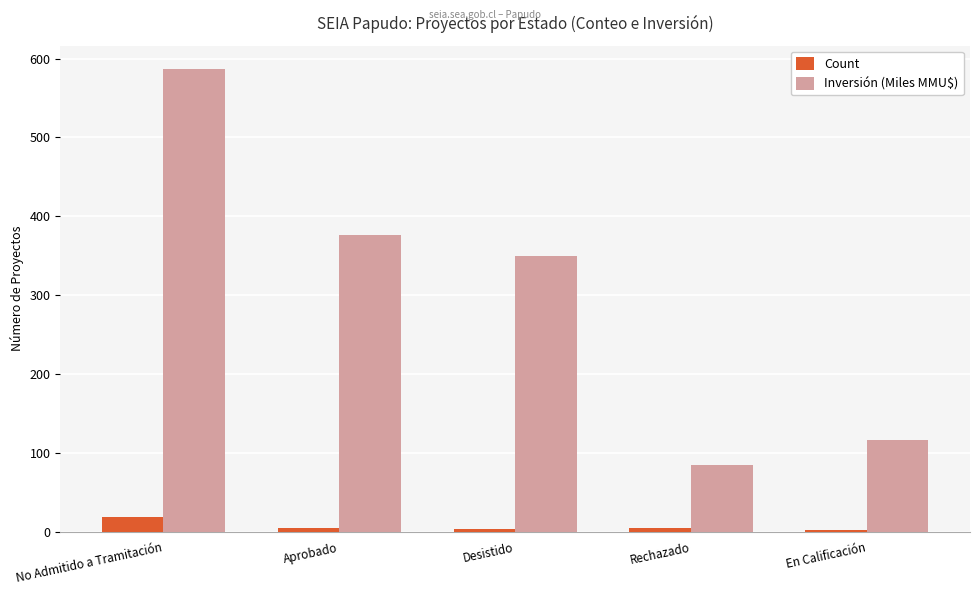

The value of Inversión (Miles MMU$) at Desistido is 350.0. True or false?

True